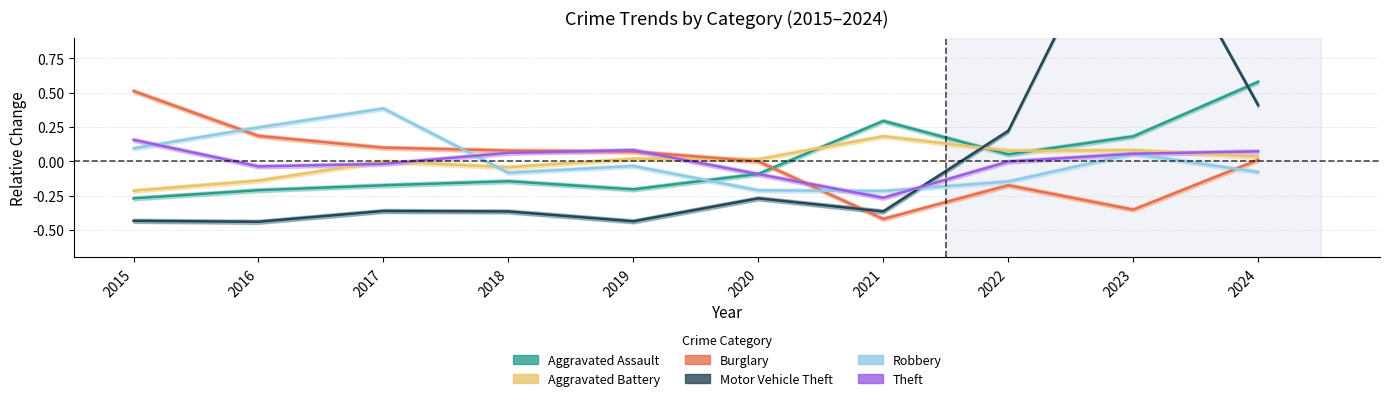

True or false: Aggravated Assault and Aggravated Battery cross at least once.

True